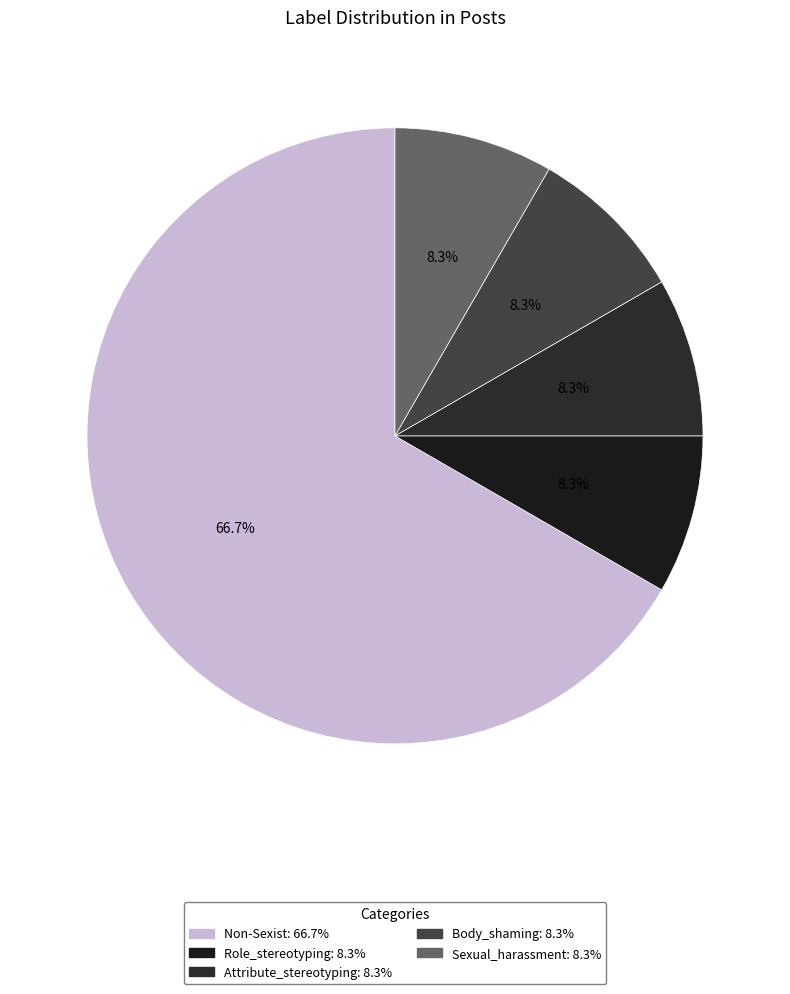

Which slice is the largest?

Non-Sexist